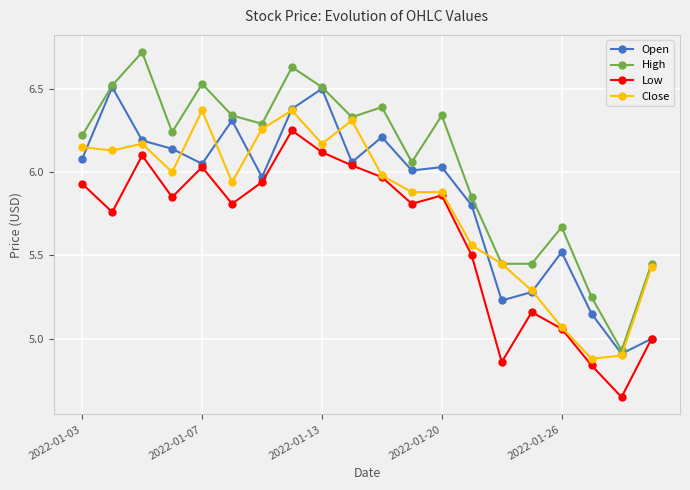

What is the value of the Low point at the 20th from the left?

5.0